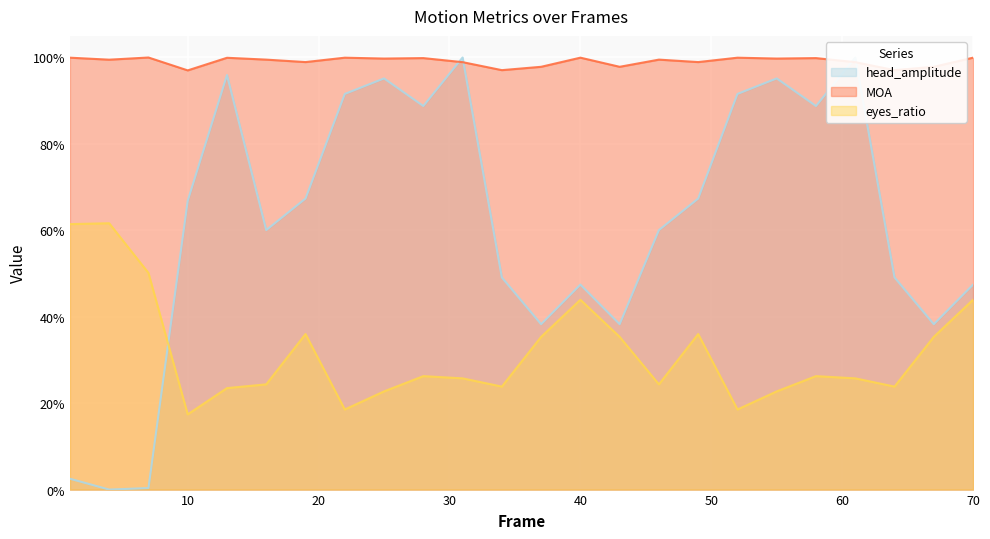

True or false: MOA and eyes_ratio intersect in this chart.

False